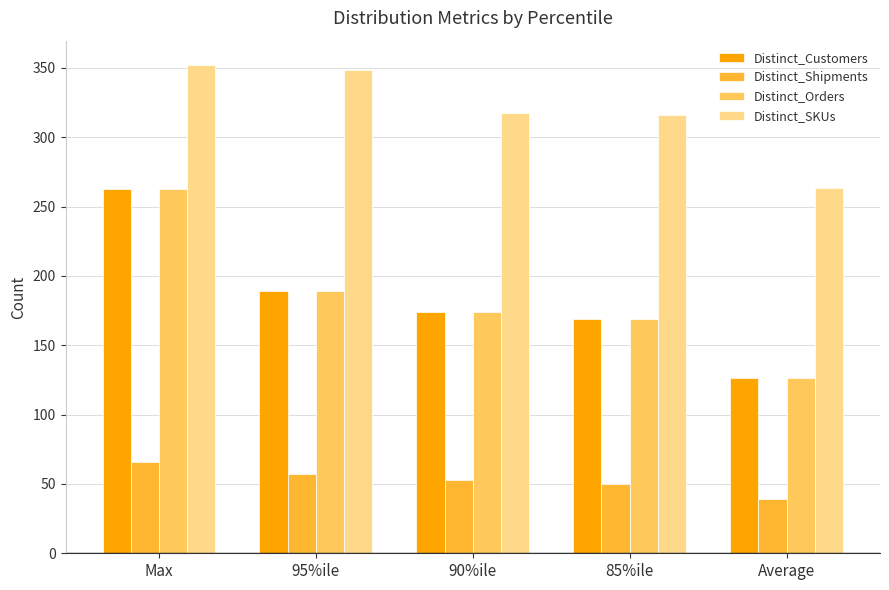

The value of Distinct_Shipments at 85%ile is 87.3. True or false?

False